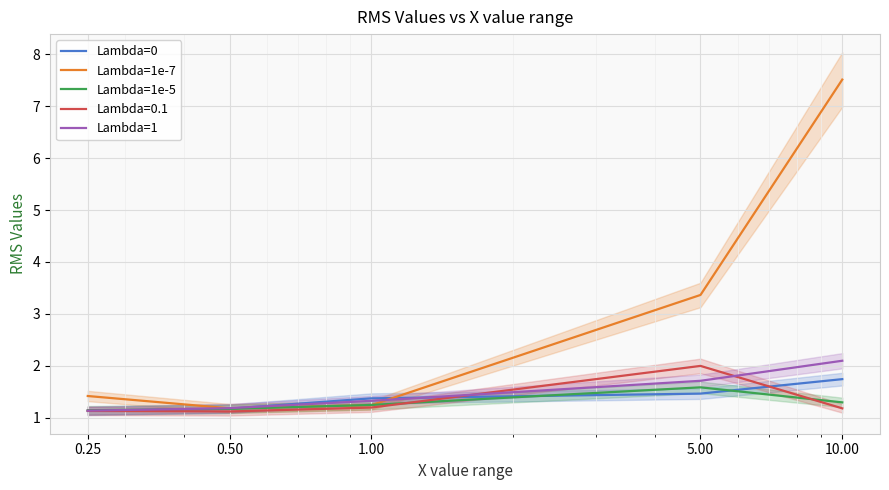

List the labels in order of Lambda=1e-7 value, smallest first.

0.50, 1.00, 0.25, 5.00, 10.00